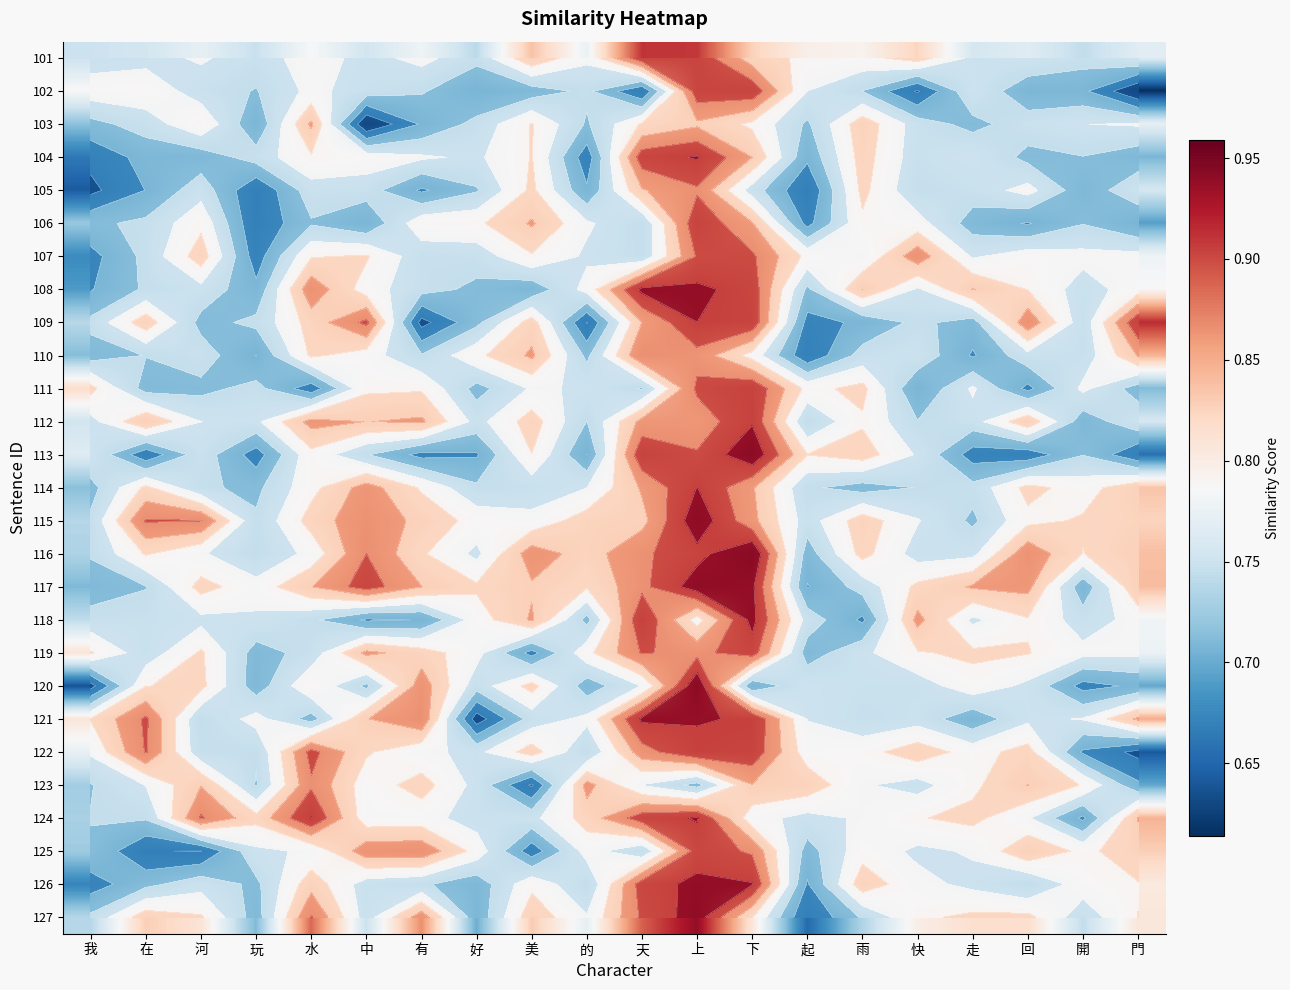

What is the minimum value shown in the chart?

0.6